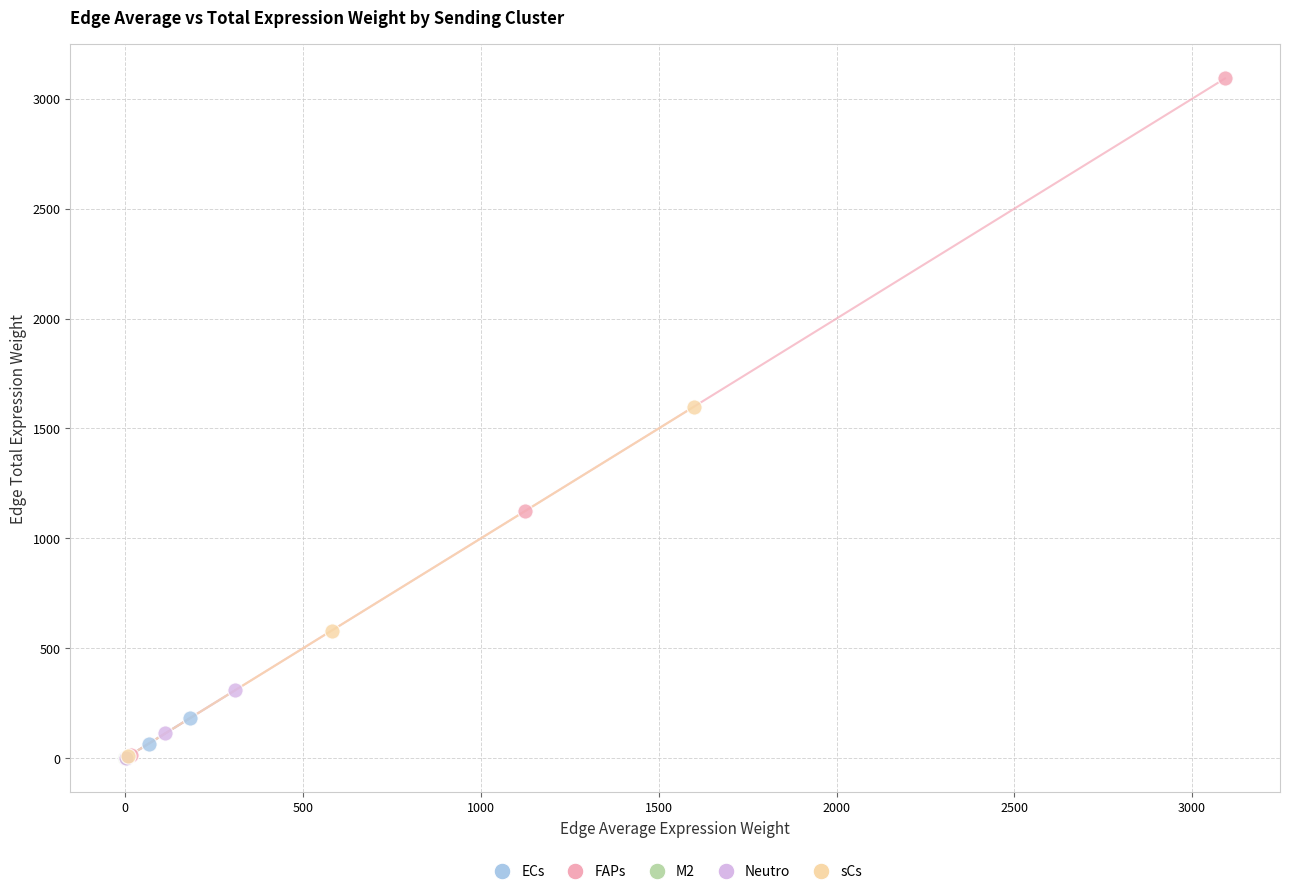

Which series reaches the maximum Y coordinate?

FAPs